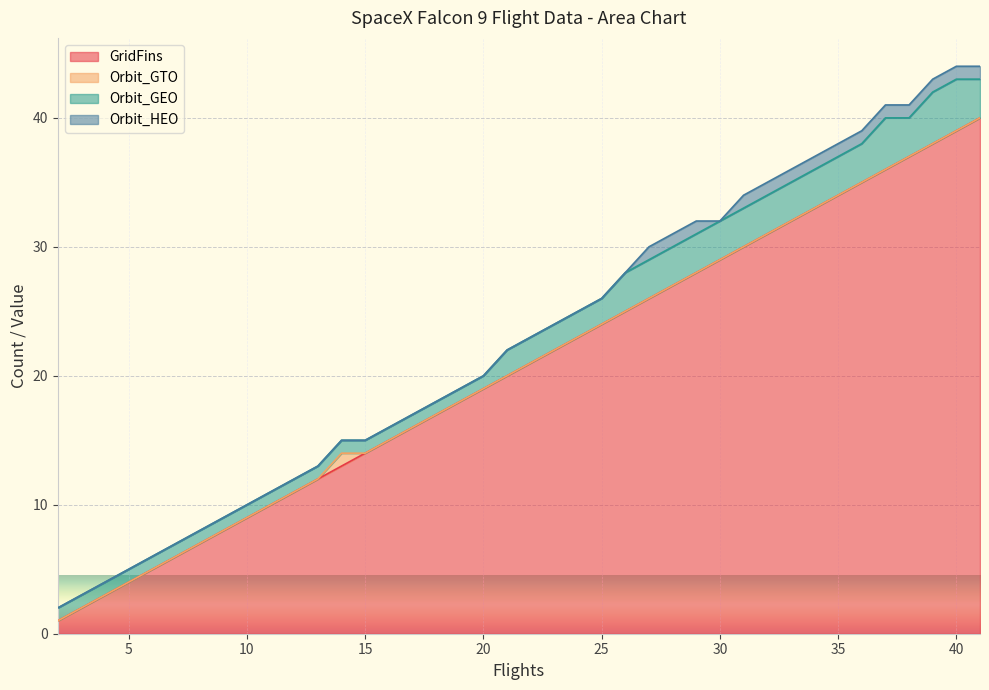

What is the difference between the maximum and minimum values in the Orbit_GTO series?

1